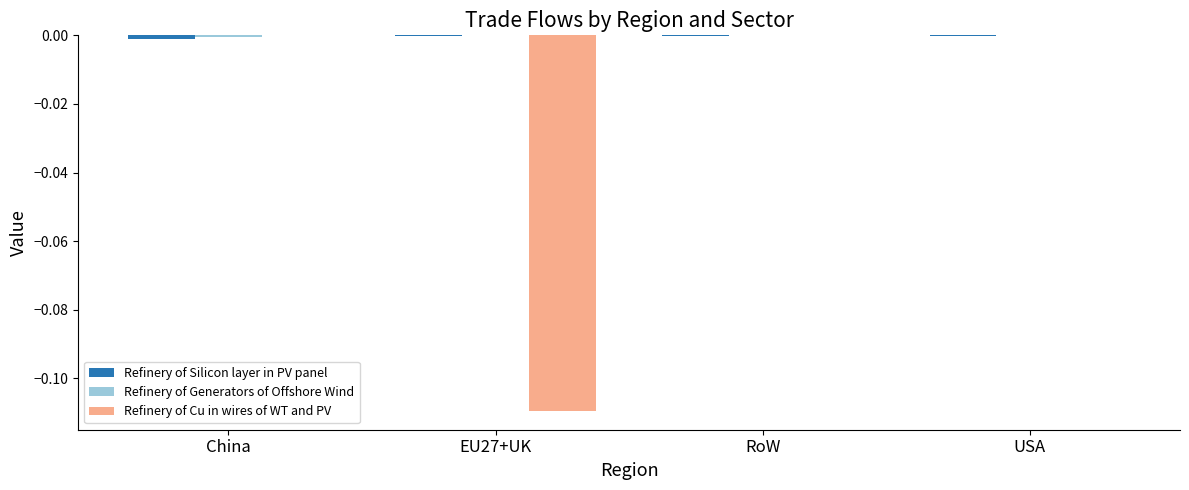

The Refinery of Cu in wires of WT and PV series shows 0.0 at RoW. True or false?

True